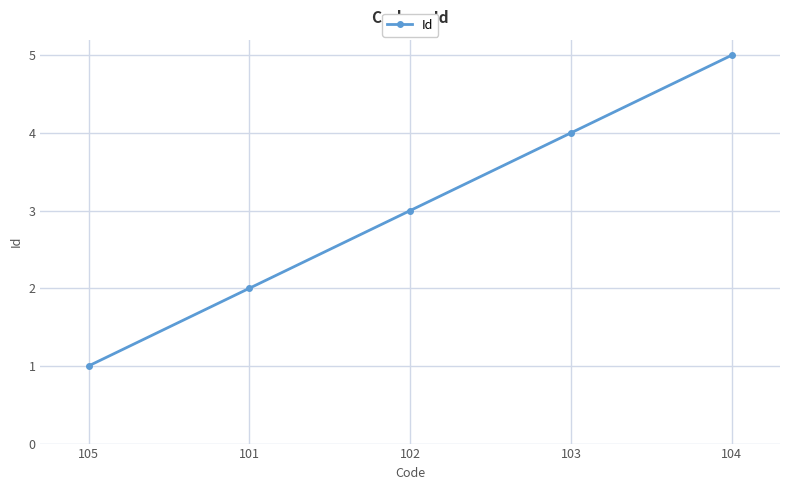

Rank the categories by value from highest to lowest.

104, 103, 102, 101, 105